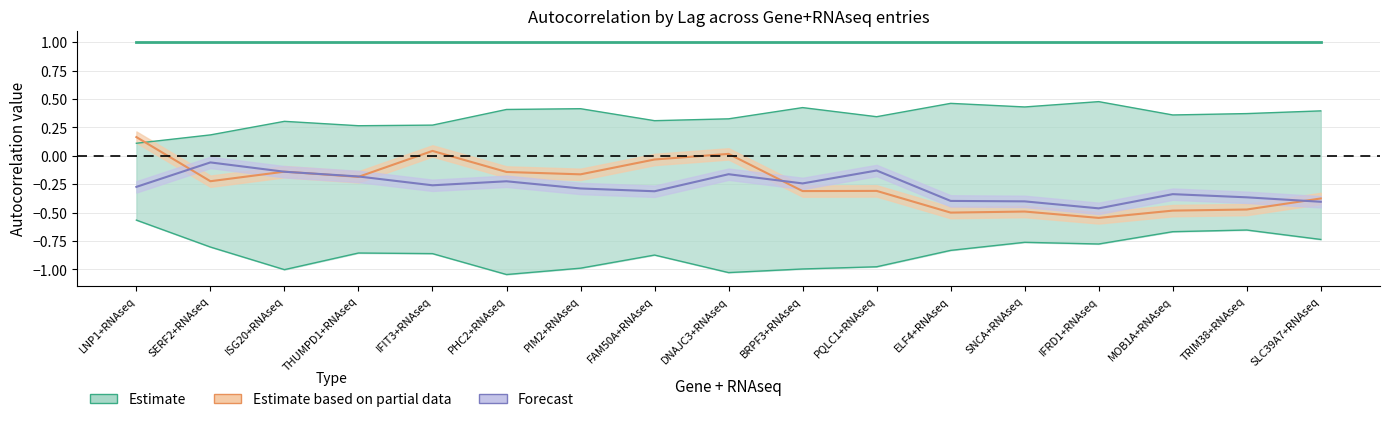

Reading right to left, transcribe all the data shown in this chart.

Lag 0: 1.0	1.0	1.0	1.0	1.0	1.0	1.0	1.0	1.0	1.0	1.0	1.0	1.0	1.0	1.0	1.0	1.0
Lag 2: 0.4	0.4	0.4	0.5	0.4	0.5	0.3	0.4	0.3	0.3	0.4	0.4	0.3	0.3	0.3	0.2	0.1
Lag 1: -0.7	-0.7	-0.7	-0.8	-0.8	-0.8	-1.0	-1.0	-1.0	-0.9	-1.0	-1.0	-0.9	-0.9	-1.0	-0.8	-0.6
Lag 3: -0.4	-0.5	-0.5	-0.5	-0.5	-0.5	-0.3	-0.3	0.0	-0.0	-0.2	-0.1	0.0	-0.2	-0.1	-0.2	0.2
Lag 4: -0.4	-0.4	-0.3	-0.5	-0.4	-0.4	-0.1	-0.2	-0.2	-0.3	-0.3	-0.2	-0.3	-0.2	-0.1	-0.1	-0.3